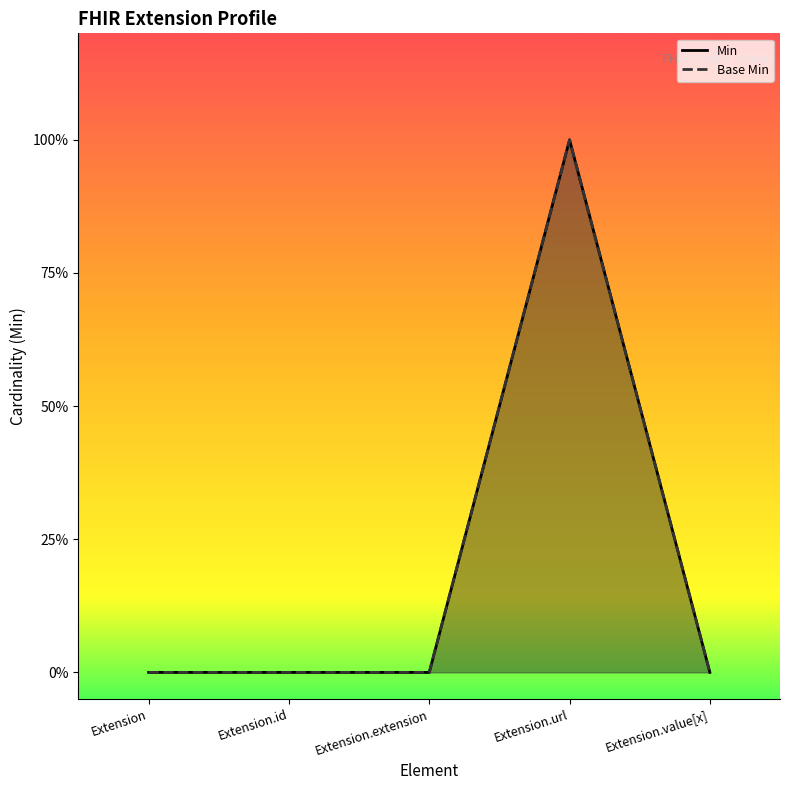

True or false: Base Min has more than 2 points higher than both neighbors.

False